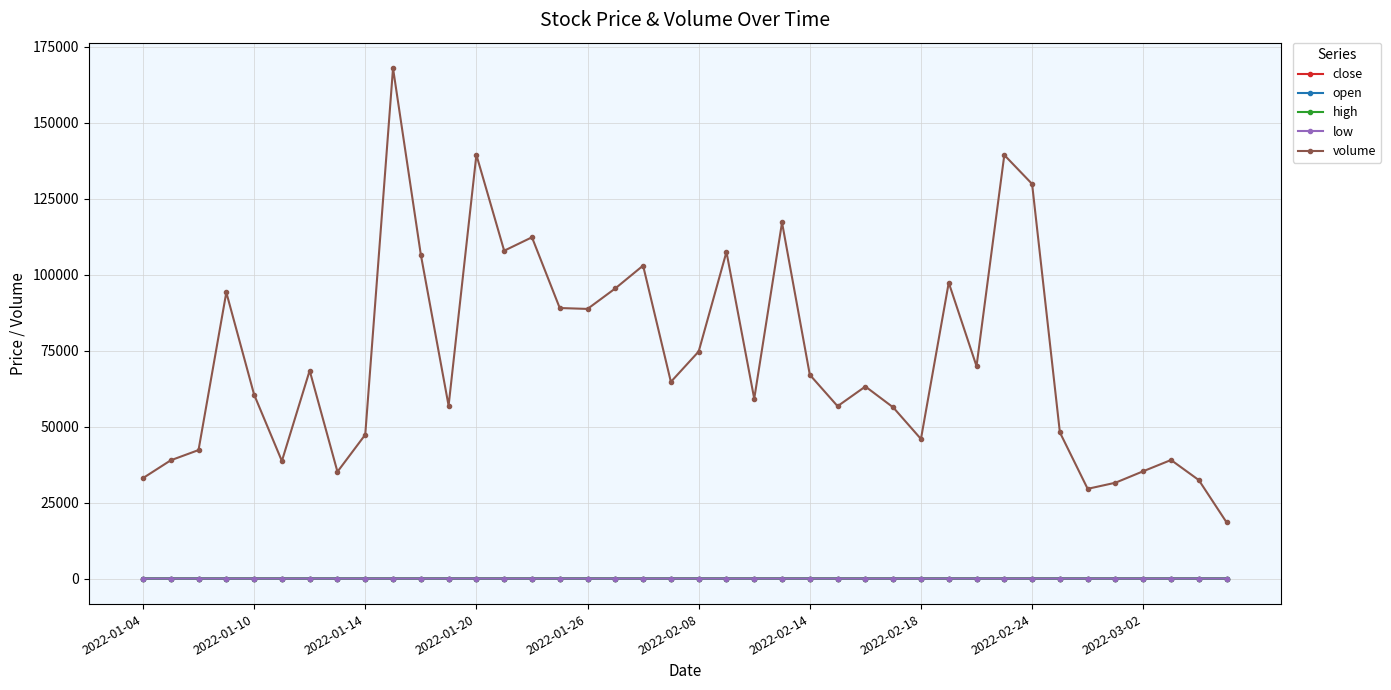

Which series has the largest total across all categories?

volume